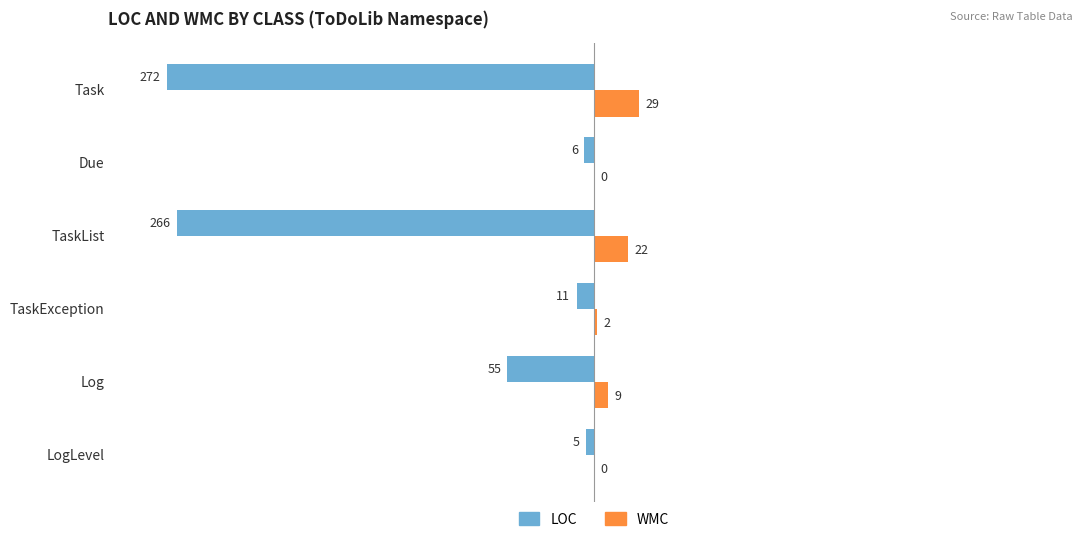

What value does the LOC series have at Due?

-6